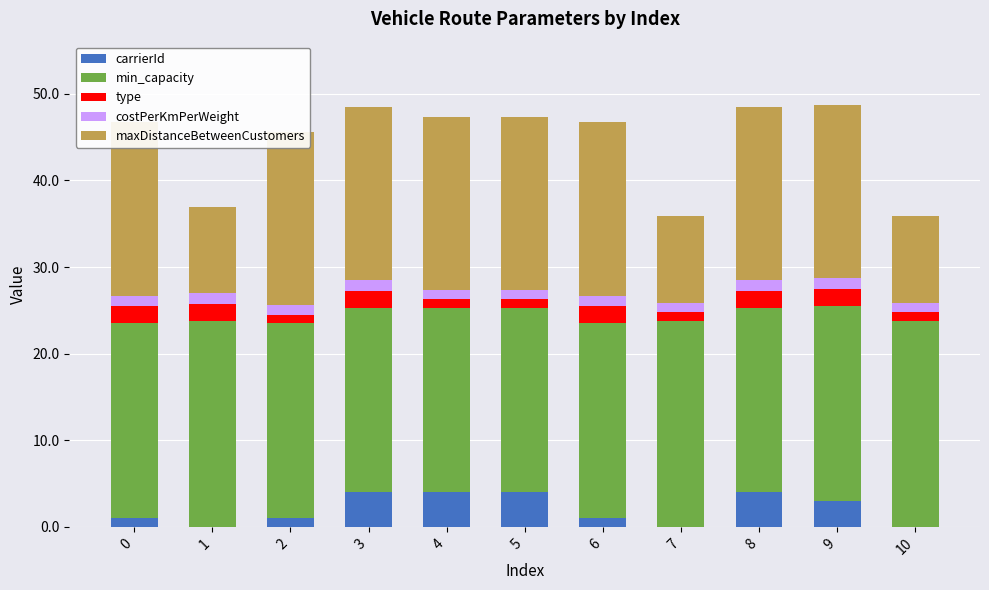

Where does the carrierId series first go above 1?

3